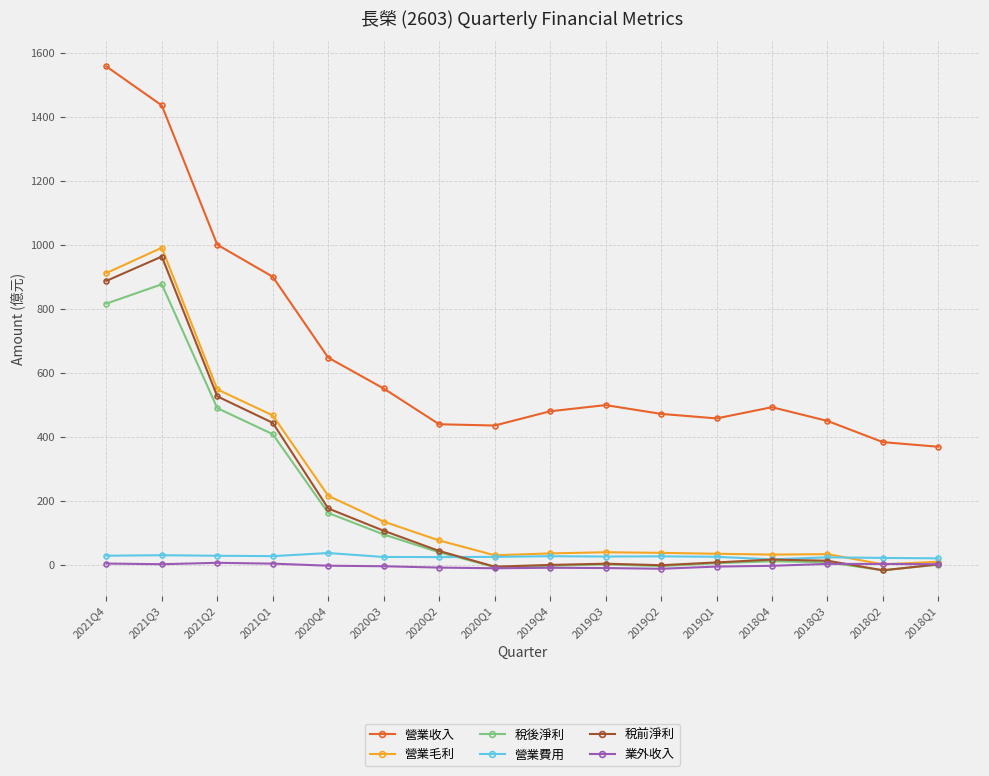

How many data points in 營業毛利 are above 38?

8